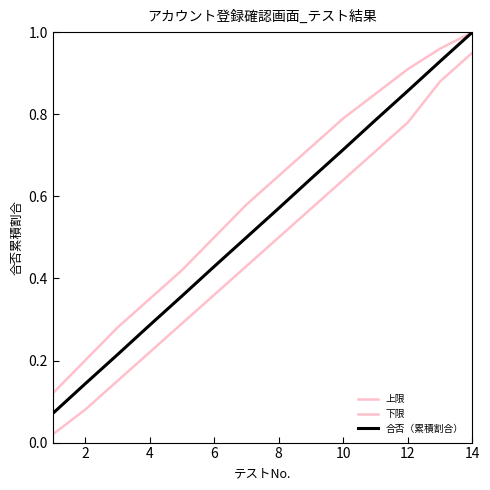

What is the difference between the maximum and second lowest values in the 合否（累積割合） series?

0.9